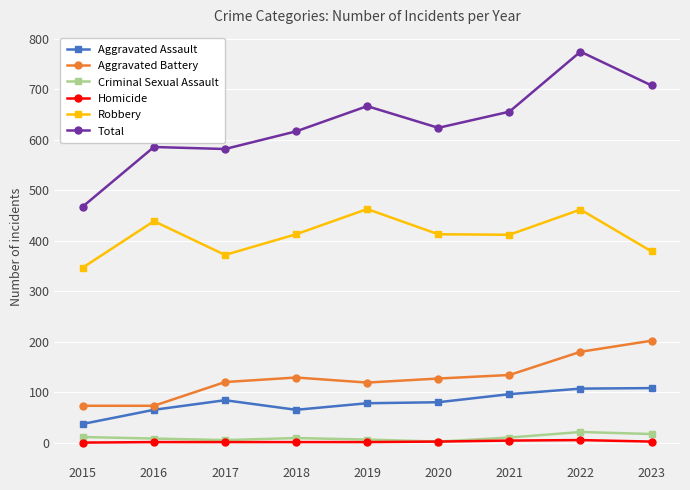

What is the value of the Criminal Sexual Assault point at the 5th from the left?

6